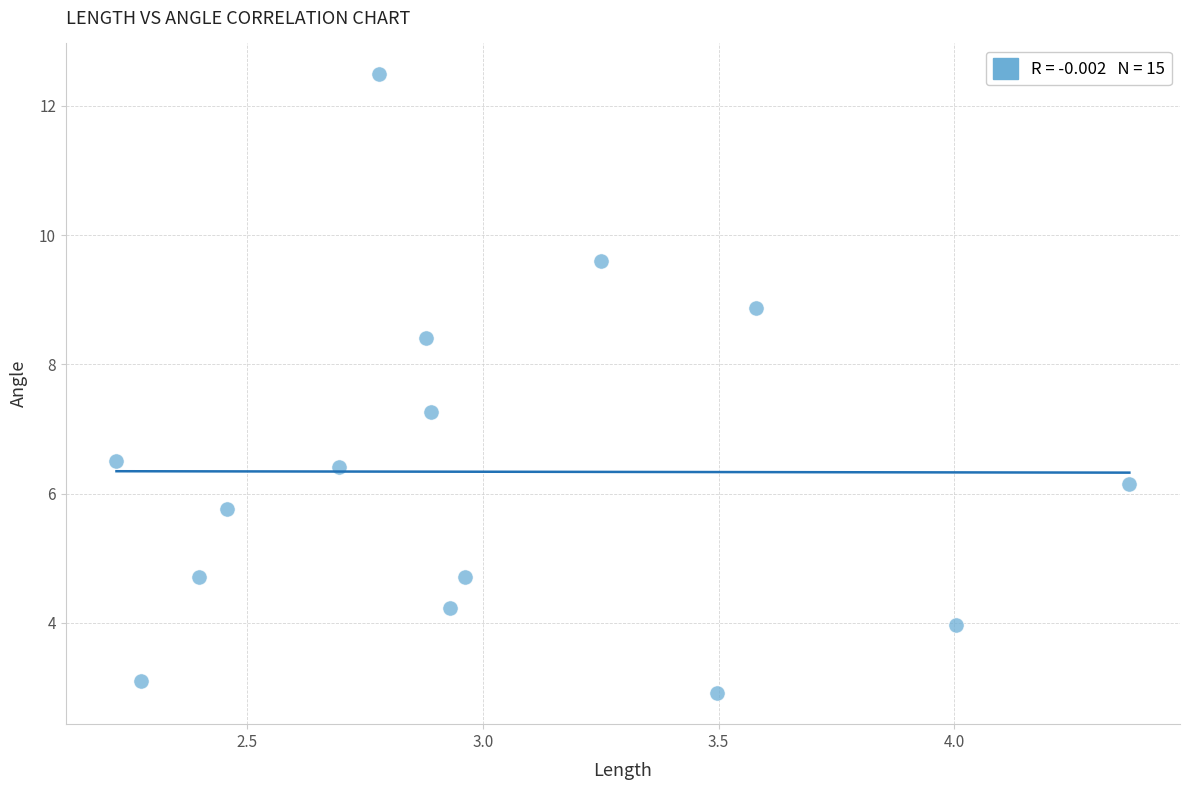

What is the range of X values (max minus min)?

2.1